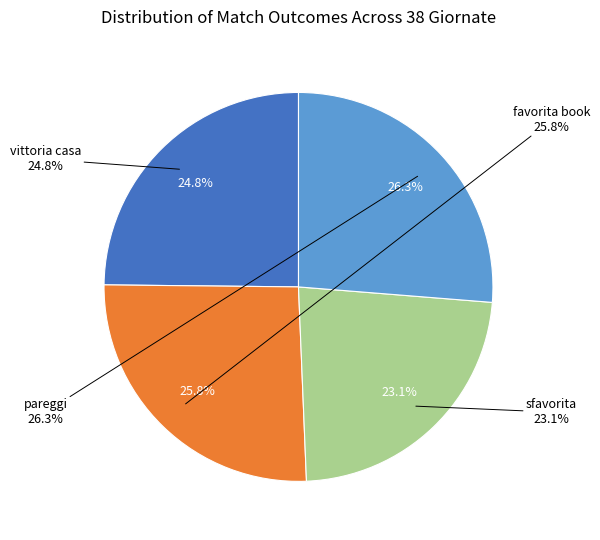

Rank the categories by value from lowest to highest.

sfavorita, vittoria casa, favorita book, pareggi